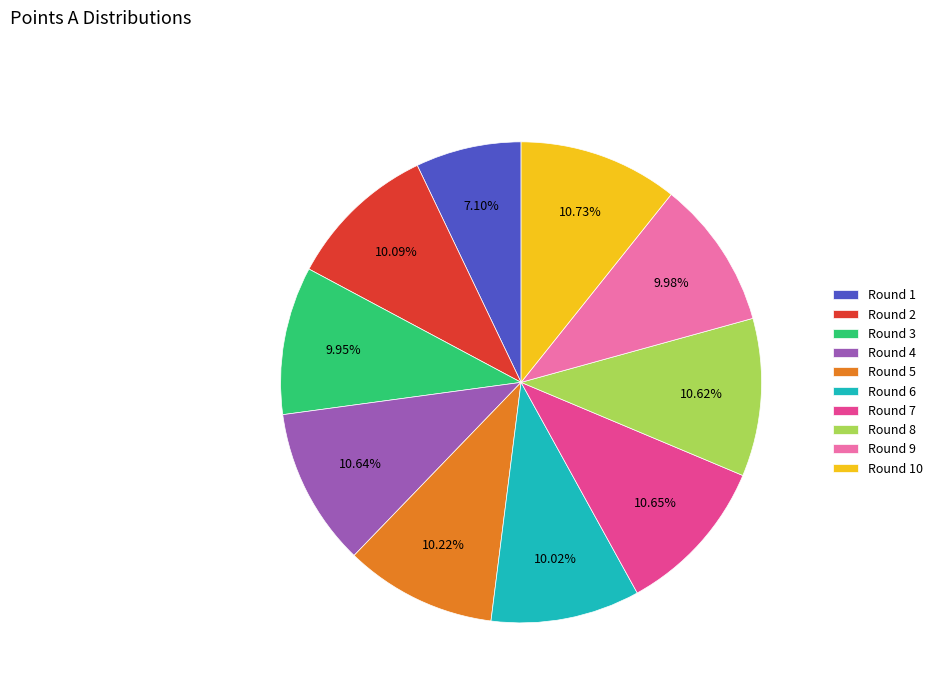

True or false: Round 8 accounts for 27% of the total.

False